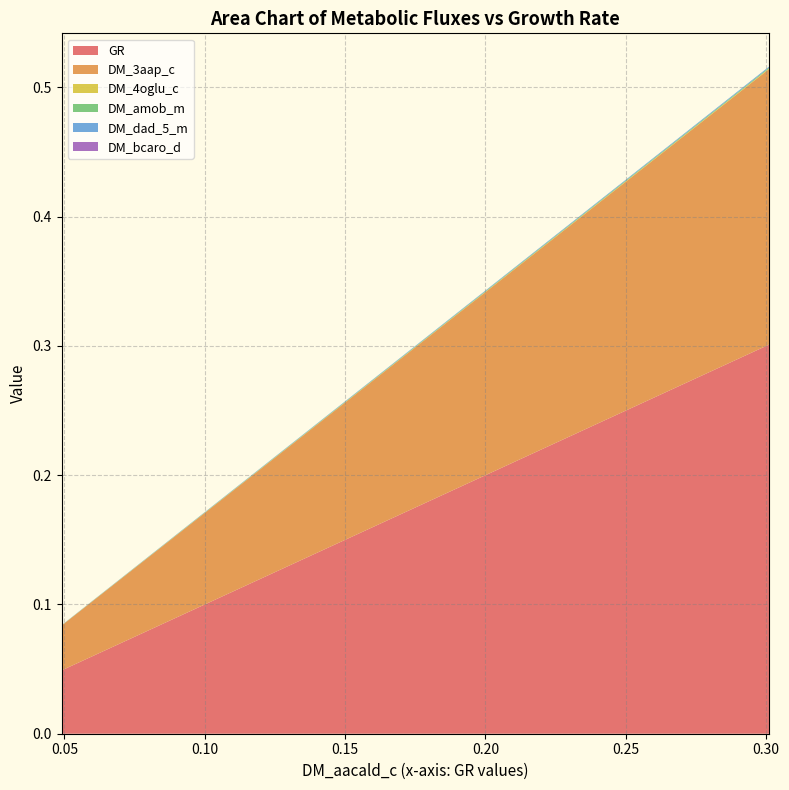

Reading left to right, list all the values displayed in this chart.

GR: 0.0	0.1	0.2	0.2	0.2	0.3
DM_3aap_c: 0.0	0.1	0.1	0.1	0.2	0.2
DM_4oglu_c: 0.0	0.0	0.0	0.0	0.0	0.0
DM_amob_m: 0.0	0.0	0.0	0.0	0.0	0.0
DM_dad_5_m: 0.0	0.0	0.0	0.0	0.0	0.0
DM_bcaro_d: 0.0	0.0	0.0	0.0	0.0	0.0